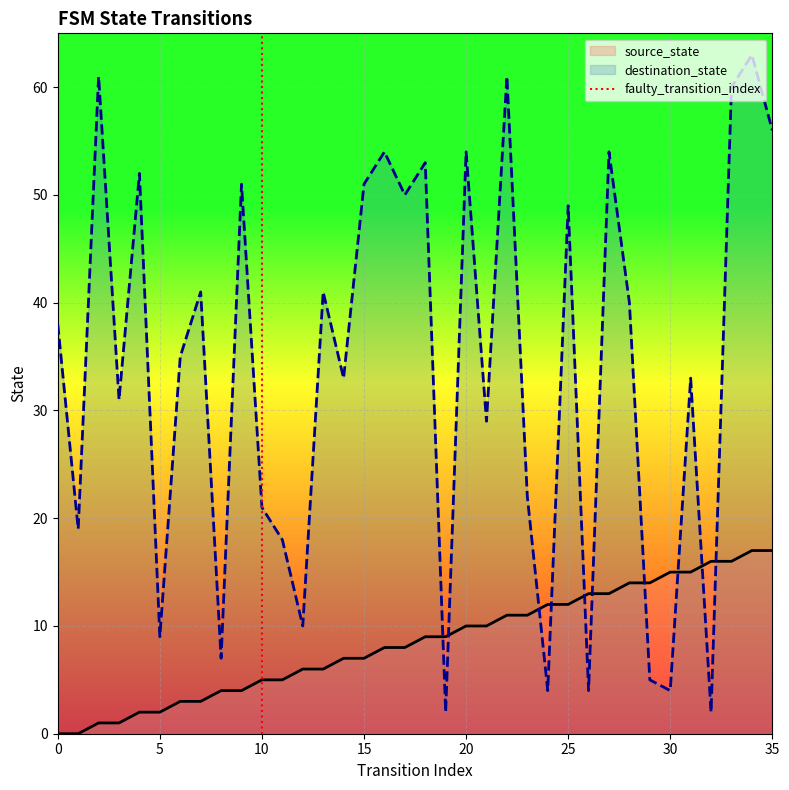

The destination_state series shows 9 at 5. True or false?

True